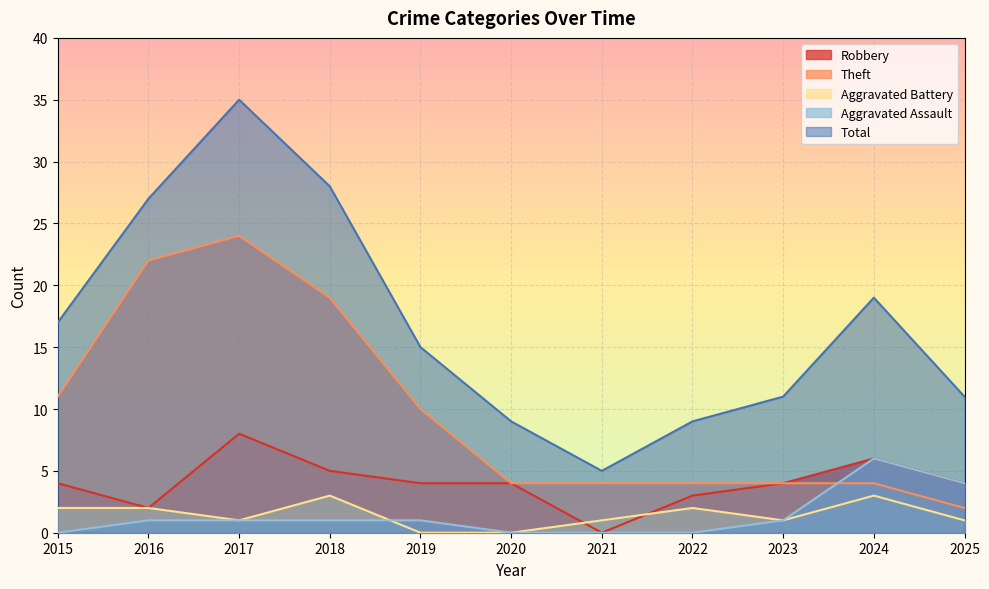

How many interior local peaks does the Robbery series have?

2